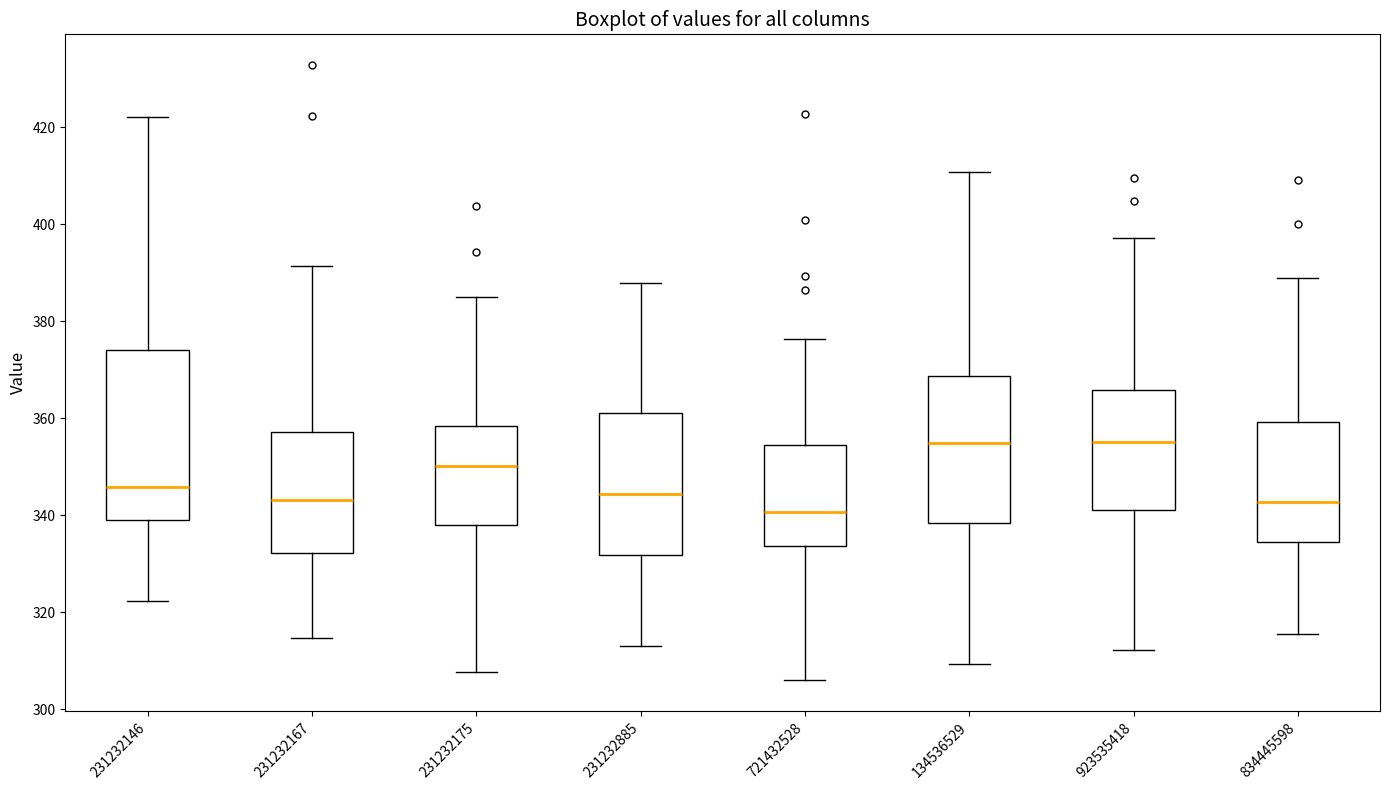

Comparing the boxes themselves (not the whiskers), which one is the tallest?

231232146